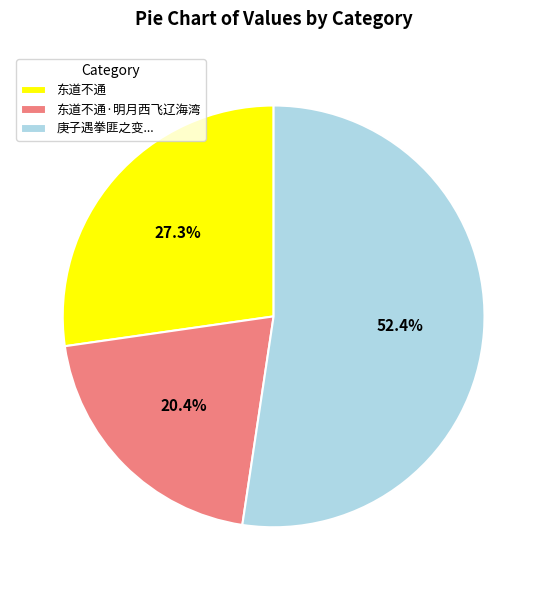

To the nearest percent, what is the average slice percentage?

33%